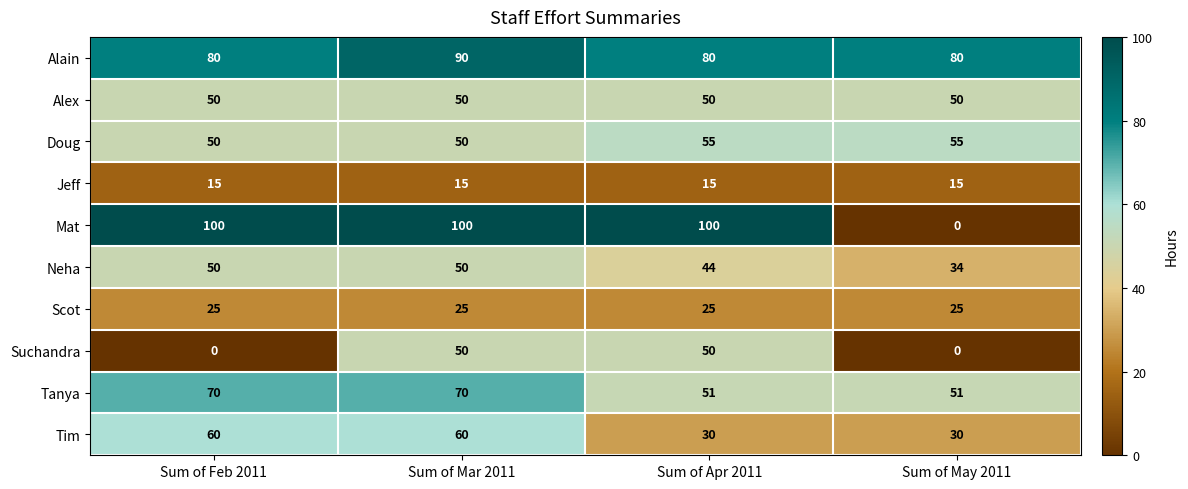

What is the highest value of the Tim series?

60